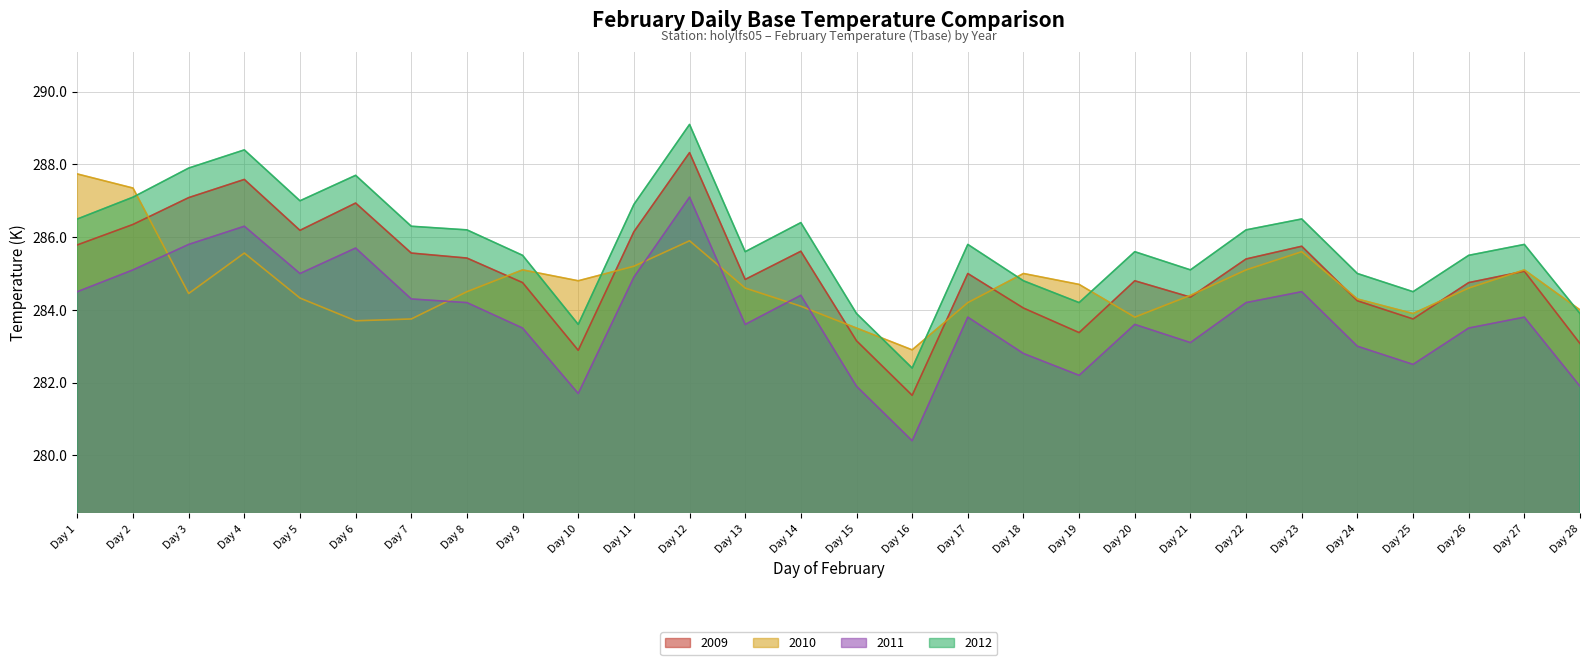

How many data points does each series have?

28